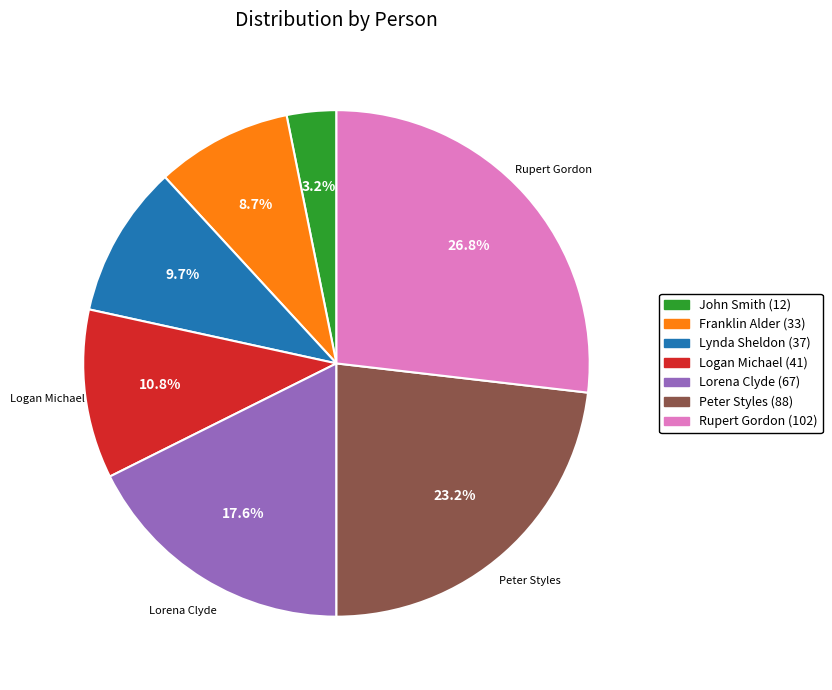

Does Peter Styles account for over 50% of the chart?

No